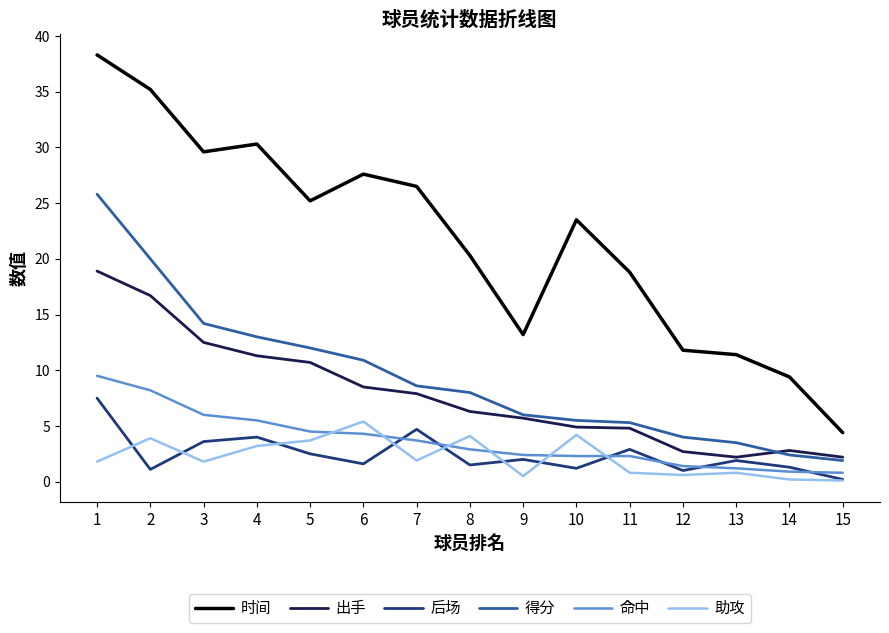

What is the sum of all 助攻 values?

33.0